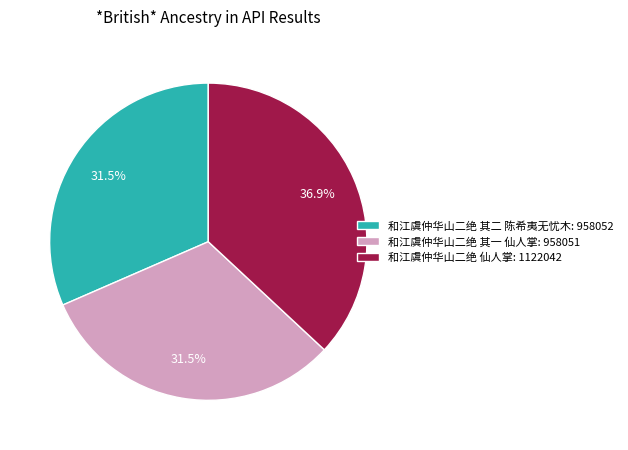

To the nearest percent, what is the difference between the 和江虞仲华山二绝 其二 陈希夷无忧木 and 和江虞仲华山二绝 仙人掌 slice percentages?

5%